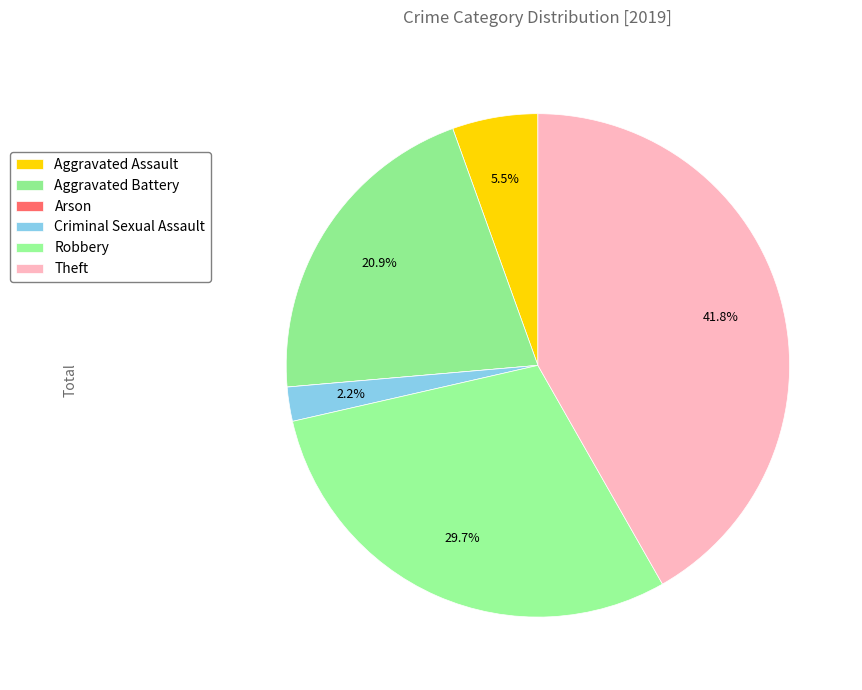

To the nearest percent, what percentage of the pie is Aggravated Battery?

21%